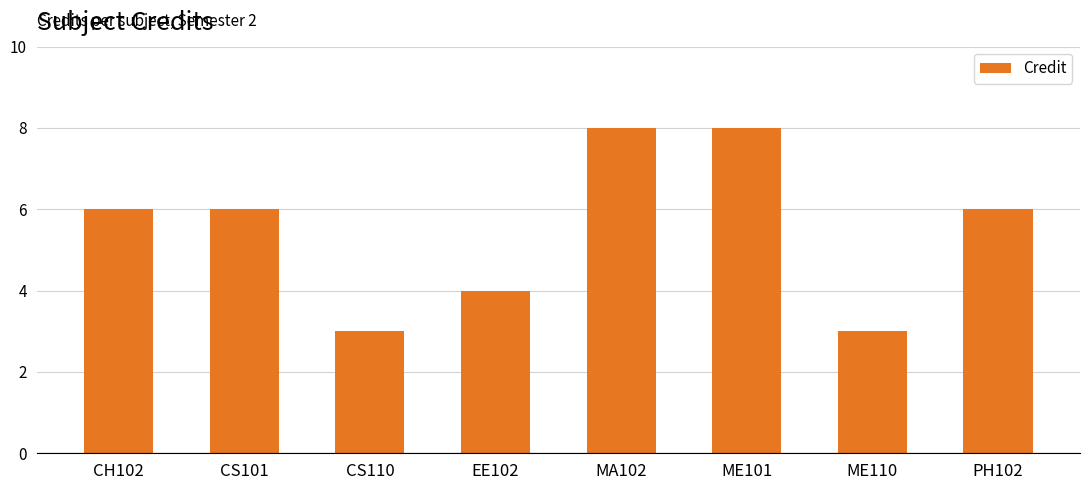

Reading right to left, transcribe all the data shown in this chart.

PH102=6	ME110=3	ME101=8	MA102=8	EE102=4	CS110=3	CS101=6	CH102=6